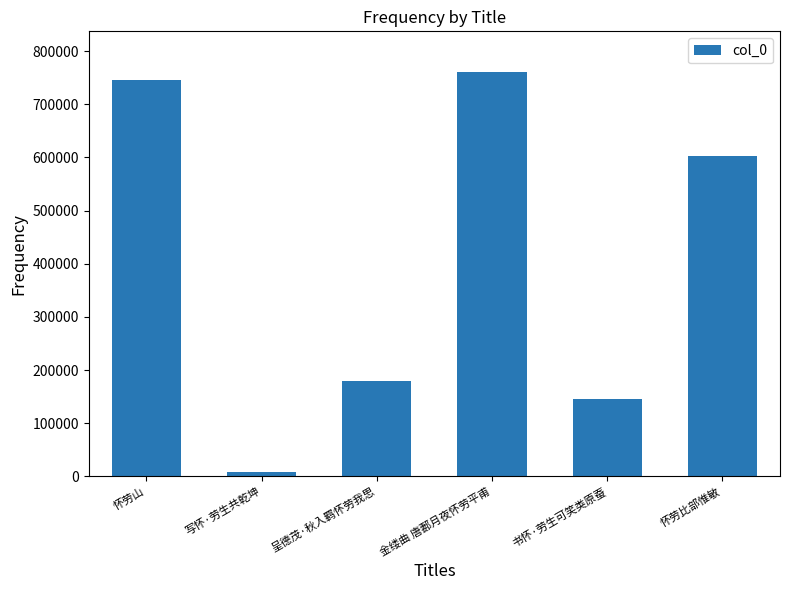

What is the label of the 4th bar from the right?

呈德茂·秋入羁怀劳我思